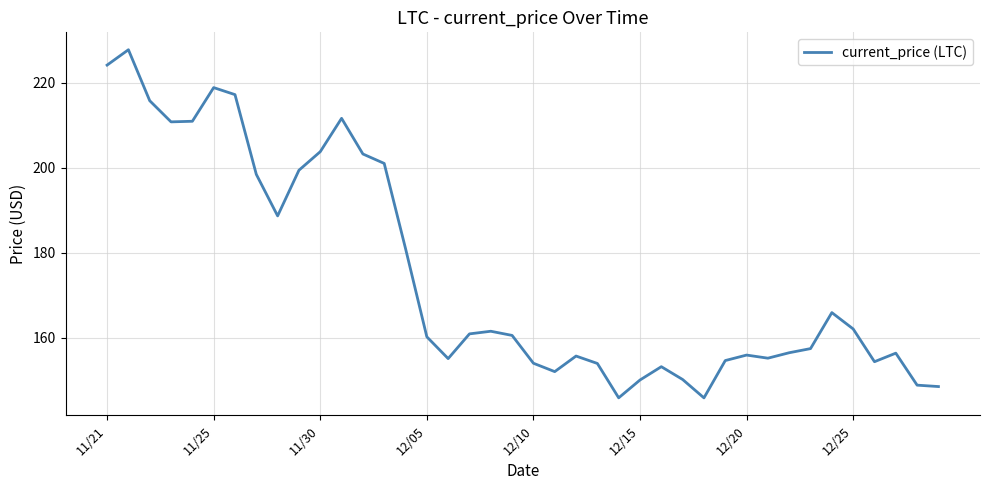

What is the difference between the maximum and minimum values?

81.8